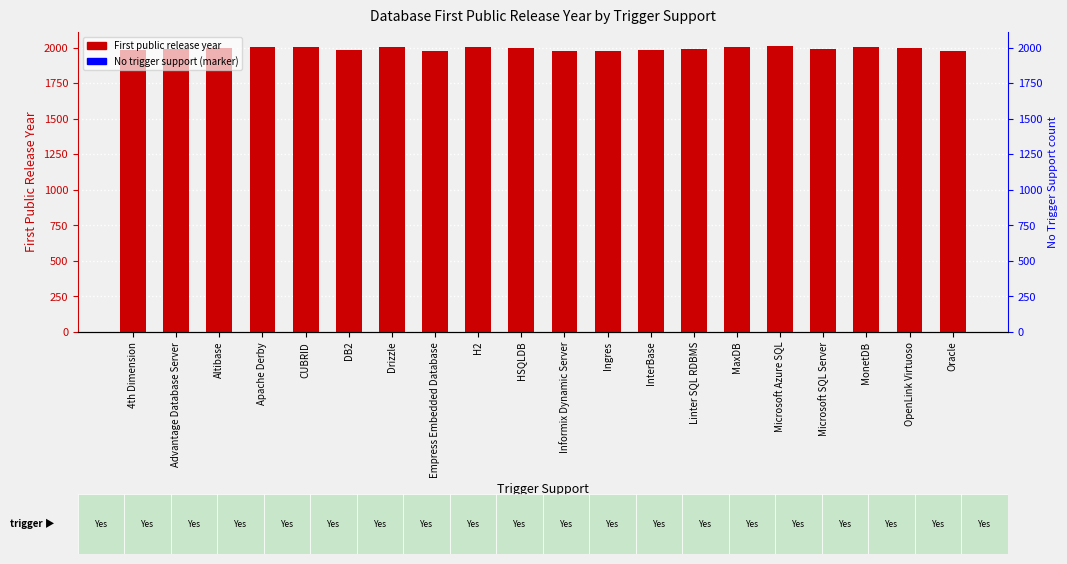

What is the change in value from Altibase to Apache Derby?

+4